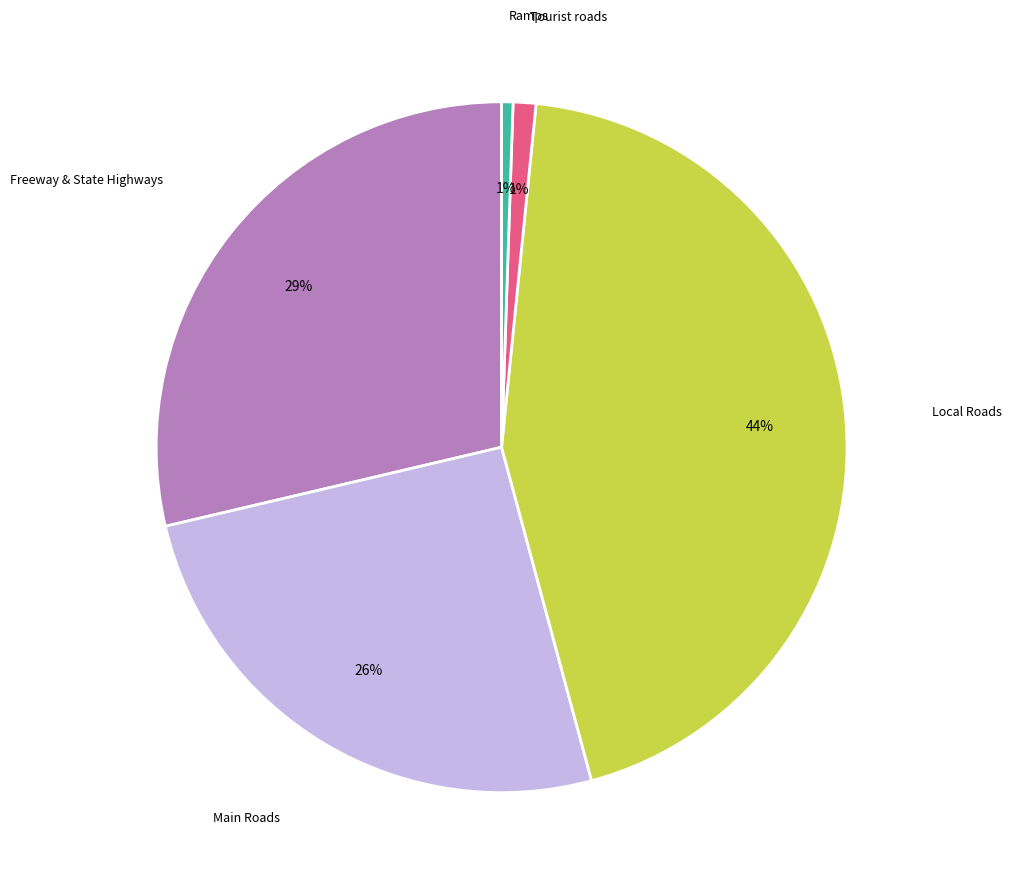

To the nearest percent, what is the average slice percentage?

20%